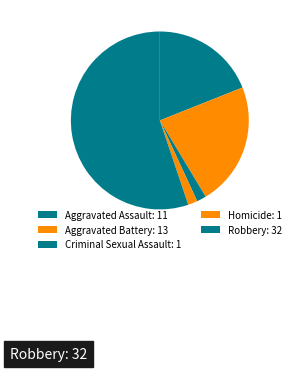

To the nearest percent, what percentage of the pie is Criminal Sexual Assault?

2%